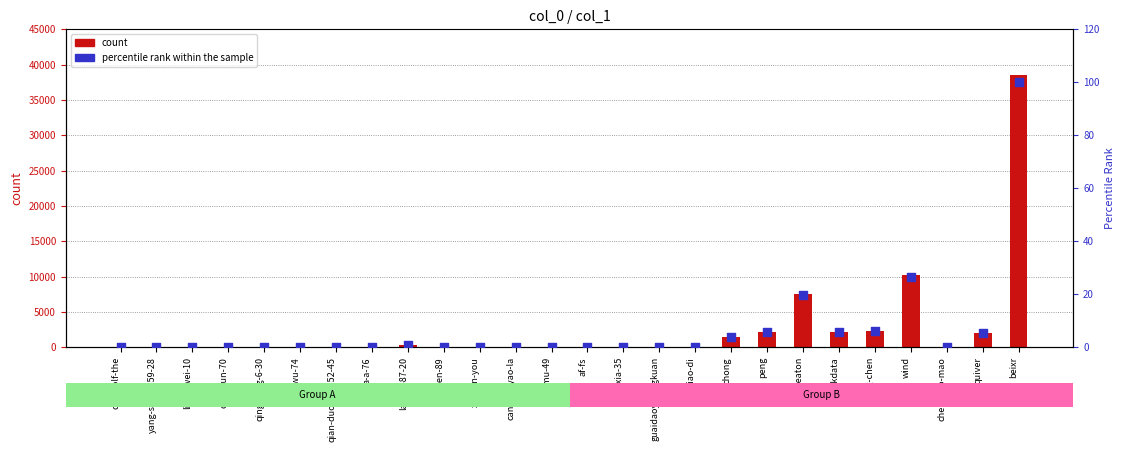

What are all the series names shown in the legend?

count, percentile rank within the sample